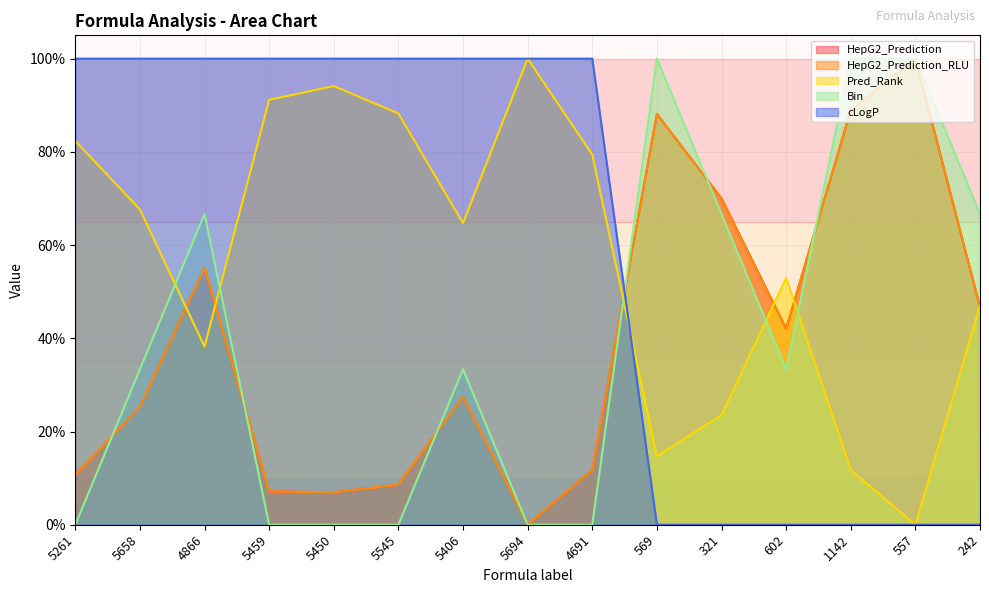

What is the sum of all HepG2_Prediction_RLU values?

588.6